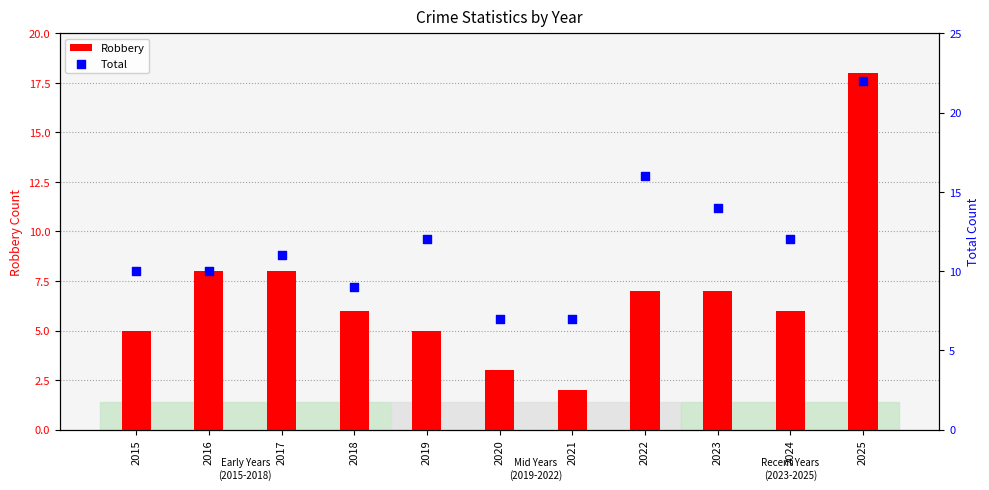

Which series contains the lowest Y value?

Robbery